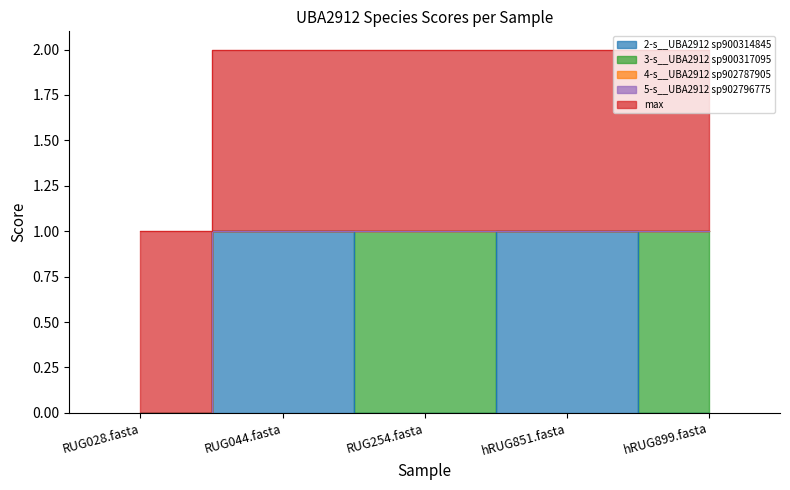

Is the value of 5-s__UBA2912 sp902796775 at RUG028.fasta greater than the value of 3-s__UBA2912 sp900317095 at RUG044.fasta?

No